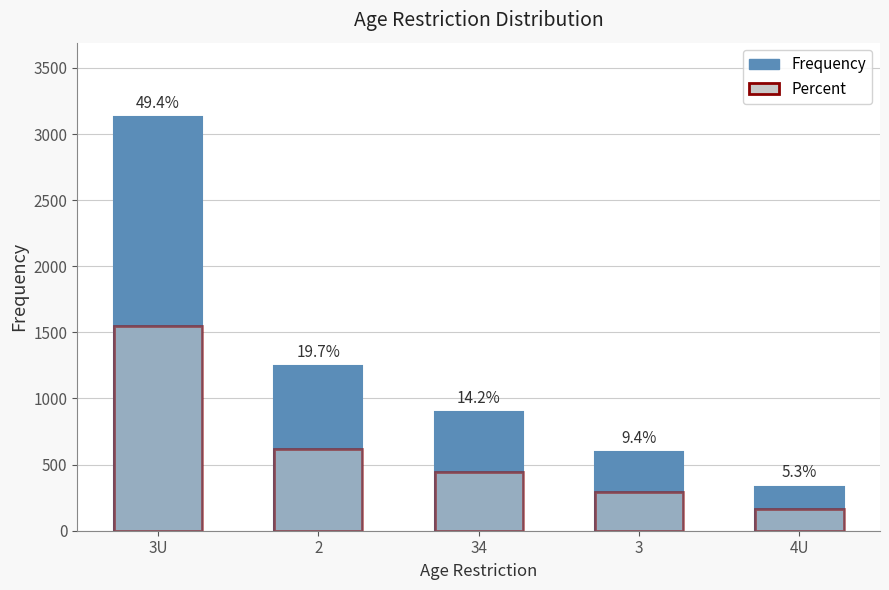

What is the average value of the Percent series?

613.0